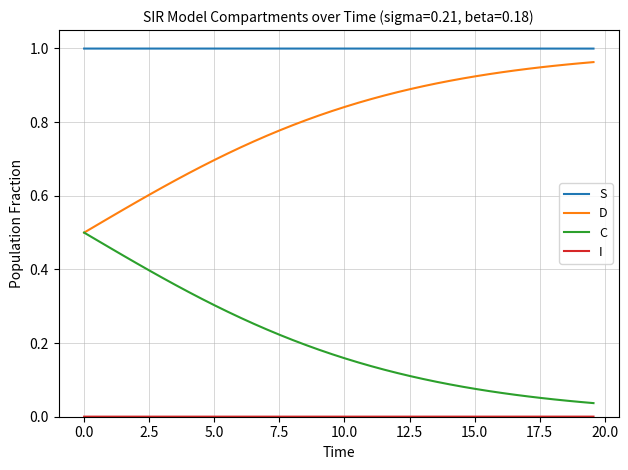

True or false: S and C intersect in this chart.

False